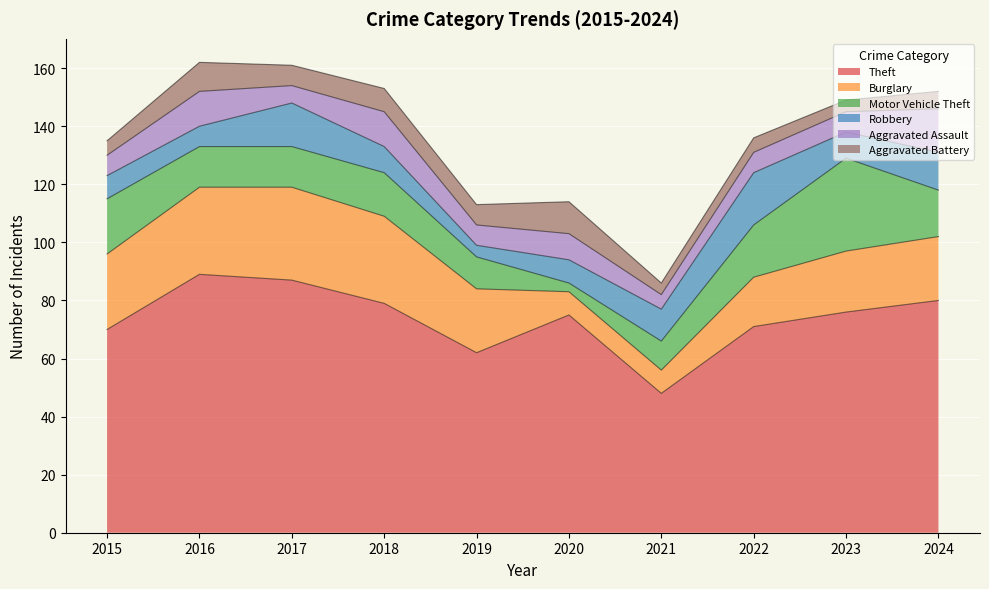

True or false: Burglary has a value of 19 at 2018.

False